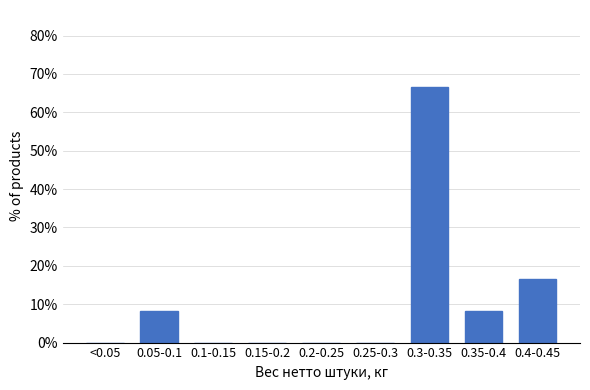

Reading left to right, what are all the values shown in this chart?

<0.05=0.0	0.05-0.1=8.3	0.1-0.15=0.0	0.15-0.2=0.0	0.2-0.25=0.0	0.25-0.3=0.0	0.3-0.35=66.7	0.35-0.4=8.3	0.4-0.45=16.7